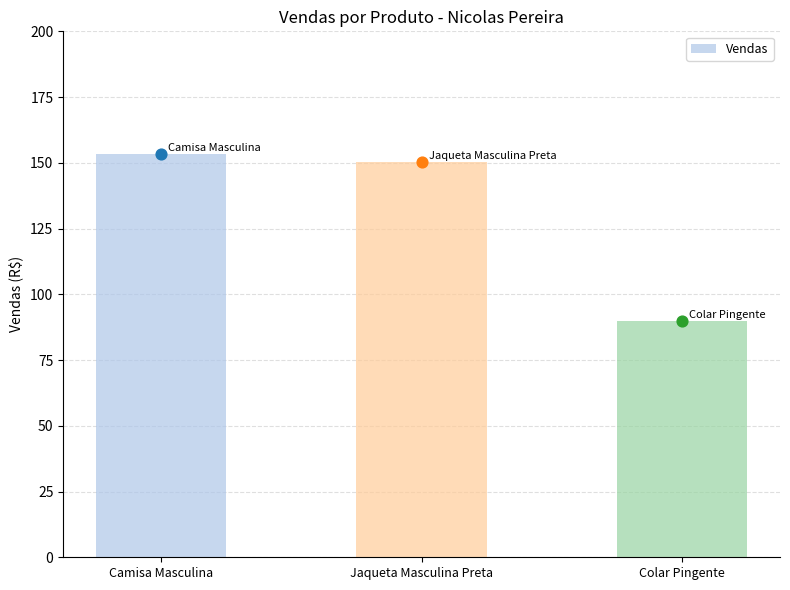

Approximately how many times larger is the value at Colar Pingente compared to Jaqueta Masculina Preta?

0.6